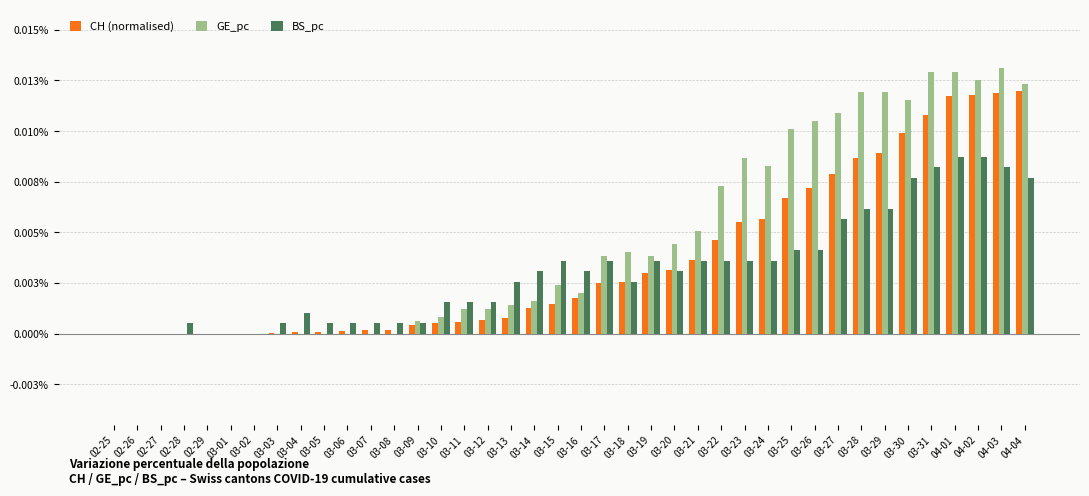

Which series has the largest range (max minus min)?

GE_pc